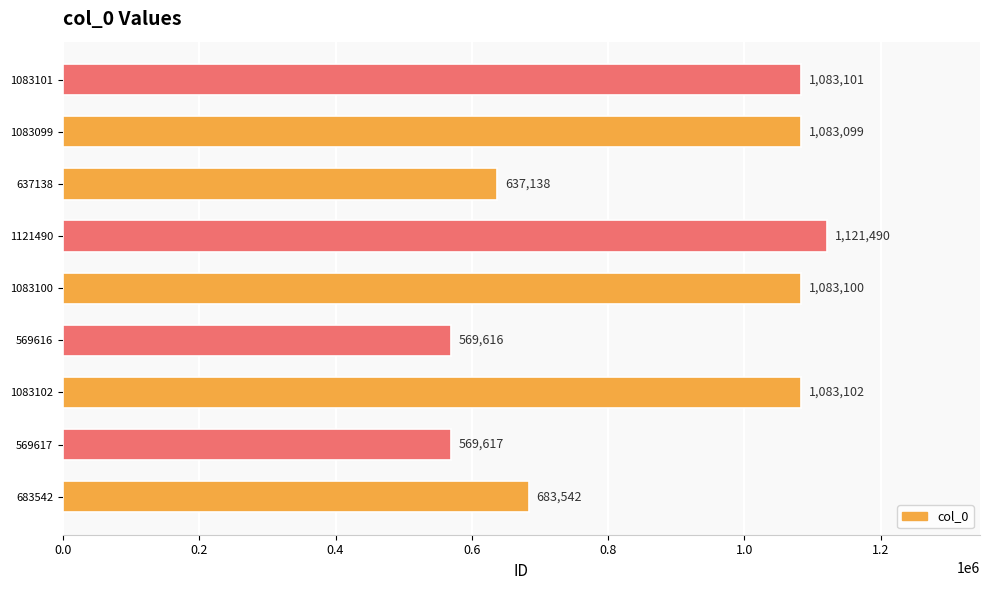

What is the average value?

879312